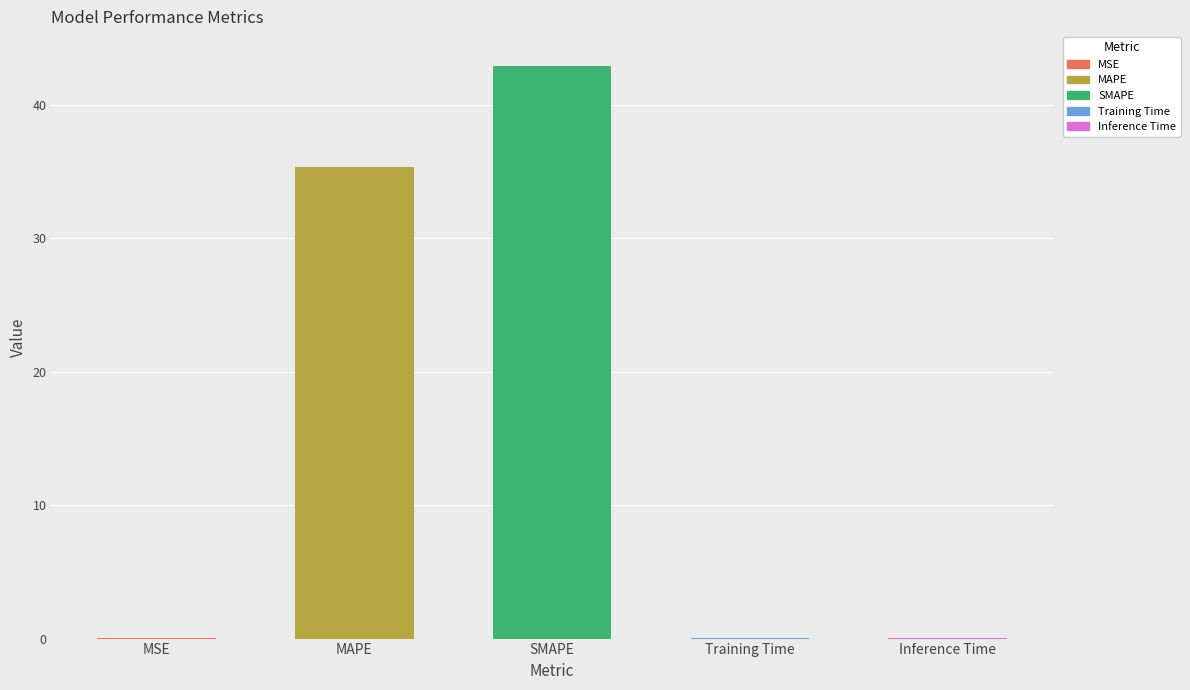

The chart shows a value of 0.0 at MSE. True or false?

False